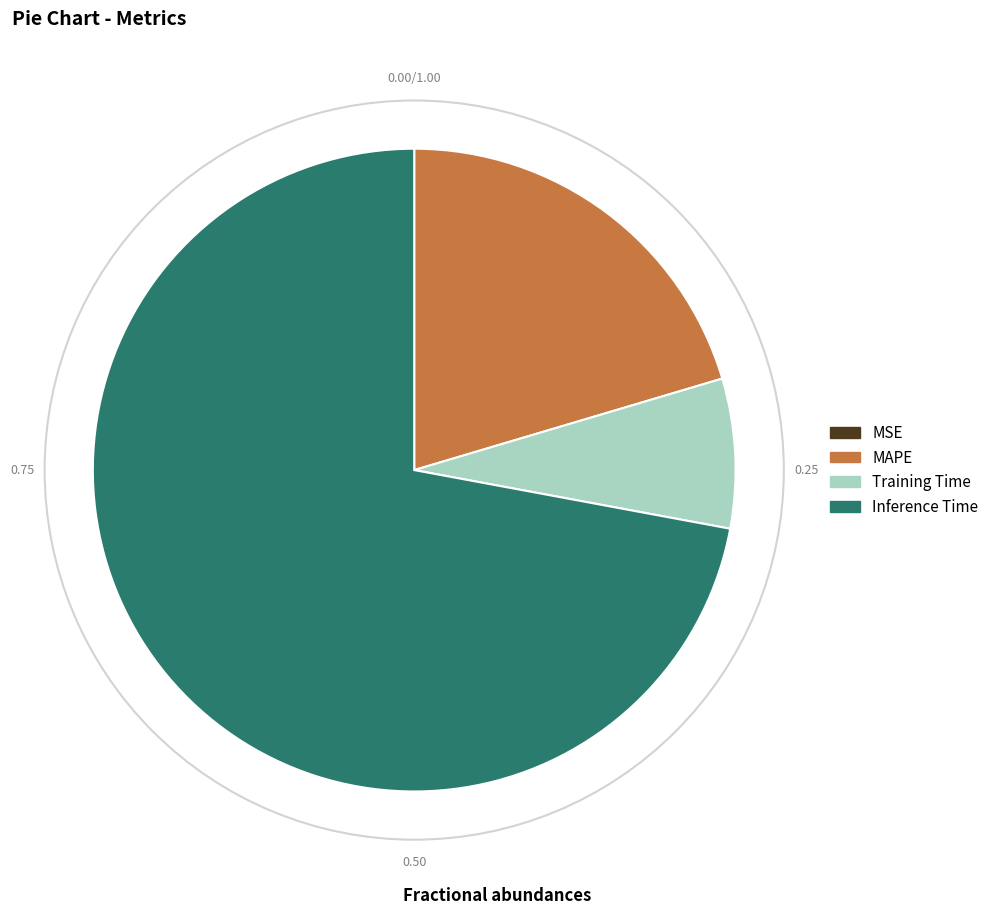

The Training Time slice represents 8% of the pie. True or false?

True